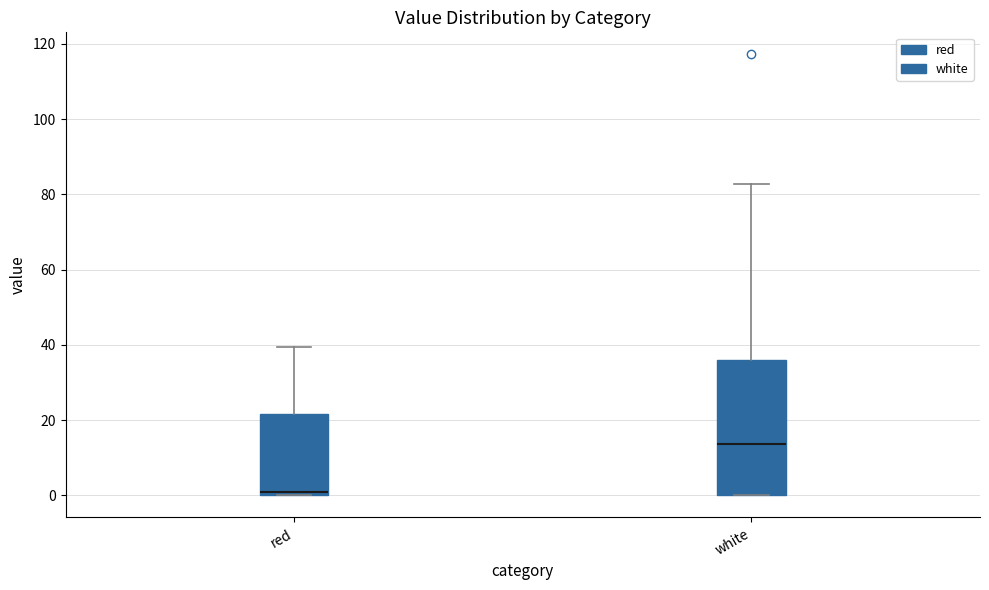

Reading left to right, transcribe this box plot: for each box, give where its median line is, the range the box spans, and where its two whiskers end, as read against the y-axis. The values are not printed on the chart, so give them approximately, as read against the axis.

red: median 2, box 0 to 22, whiskers 0 to 40
white: median 14, box 0 to 36, whiskers 0 to 82